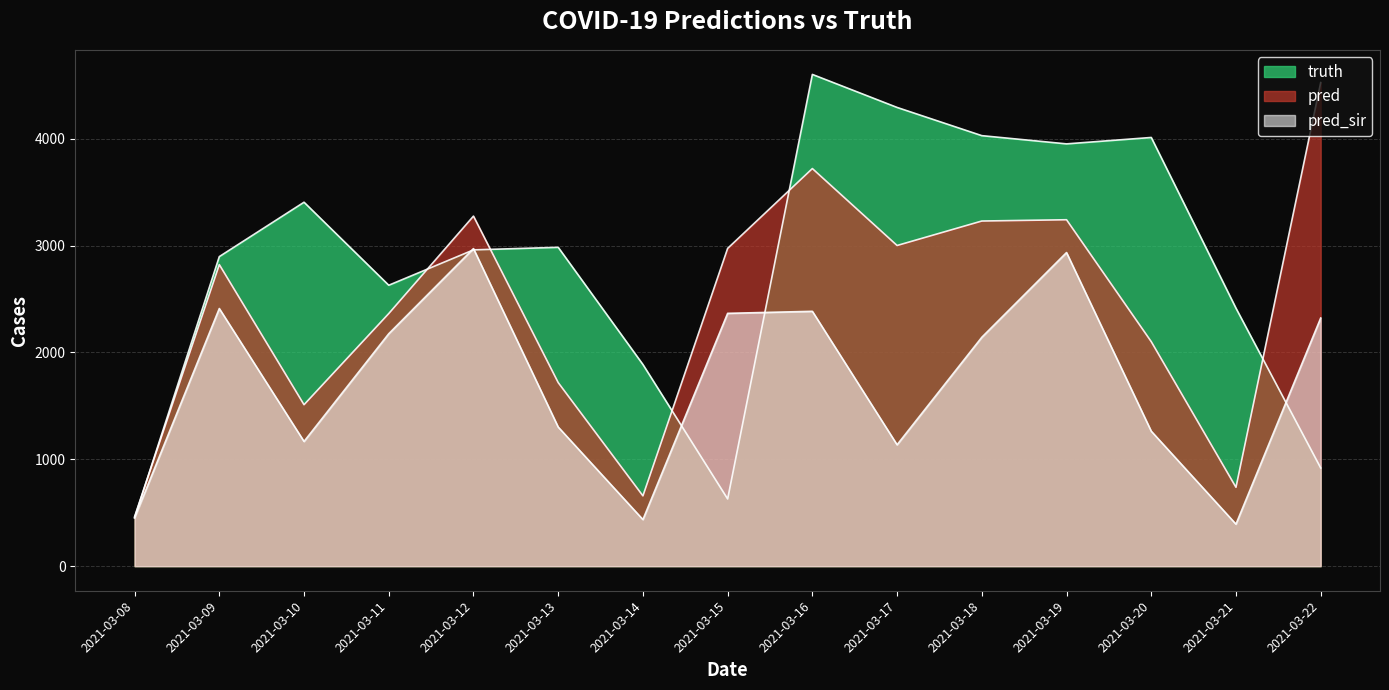

Rank the series by their maximum value, from lowest to highest.

pred_sir, pred, truth